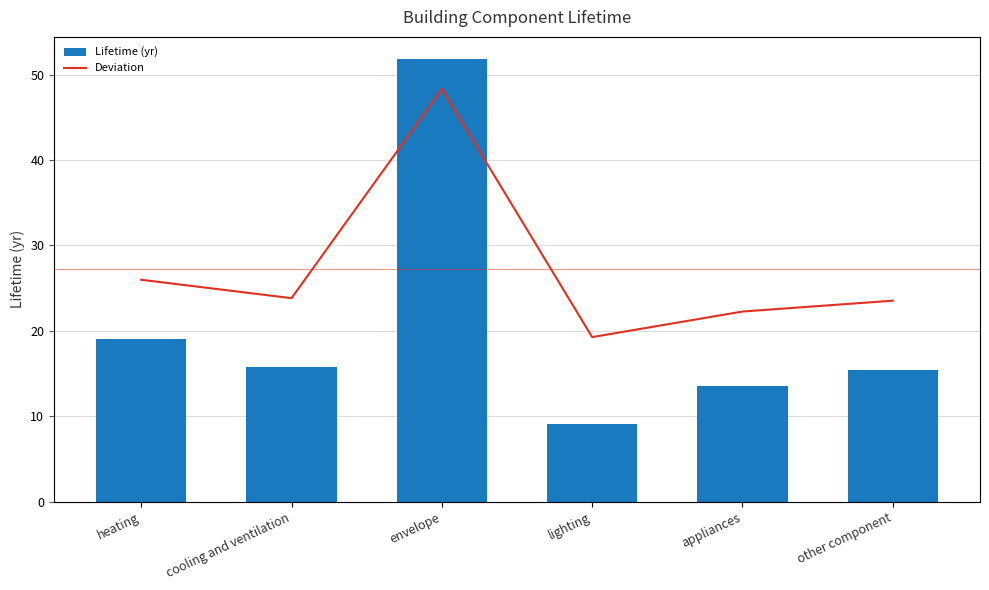

The value of Deviation at heating is -1.2. True or false?

False